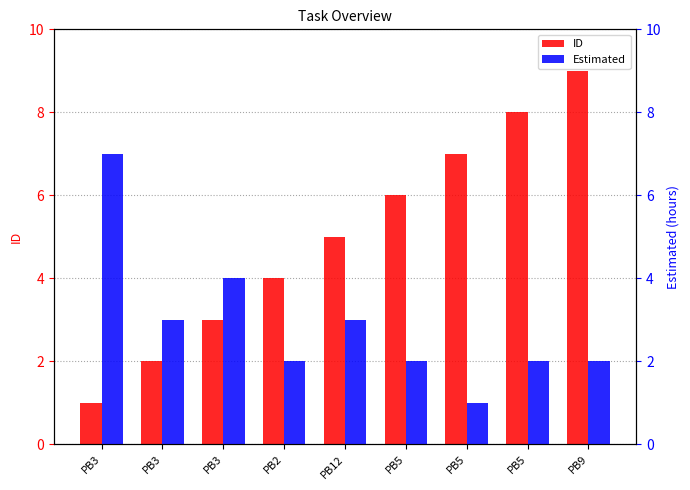

How many bars are there in each group?

2